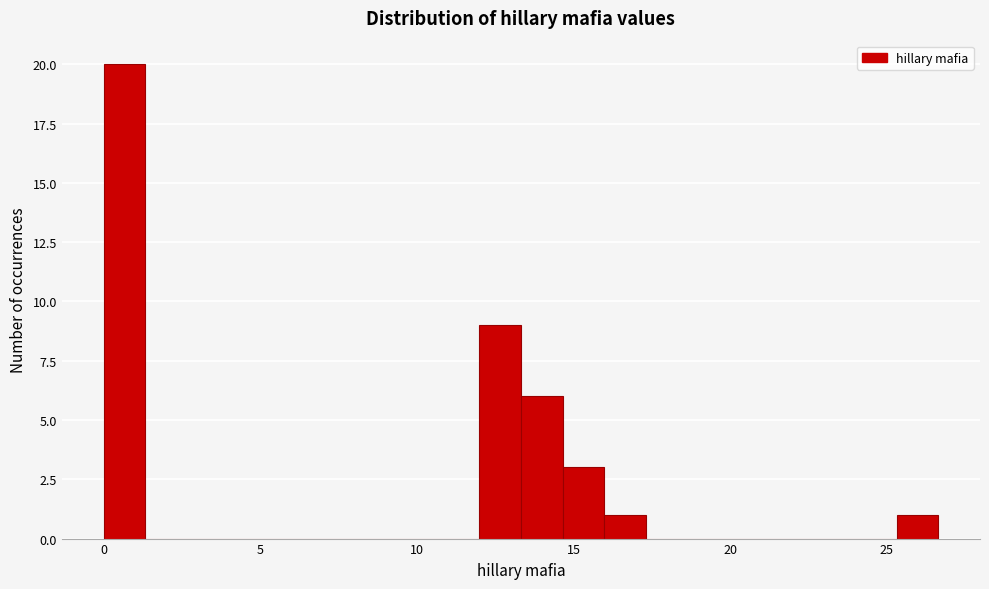

Around what value on the x-axis is the tallest bar? Give the approximate position of its centre, as read against the axis.

0.5